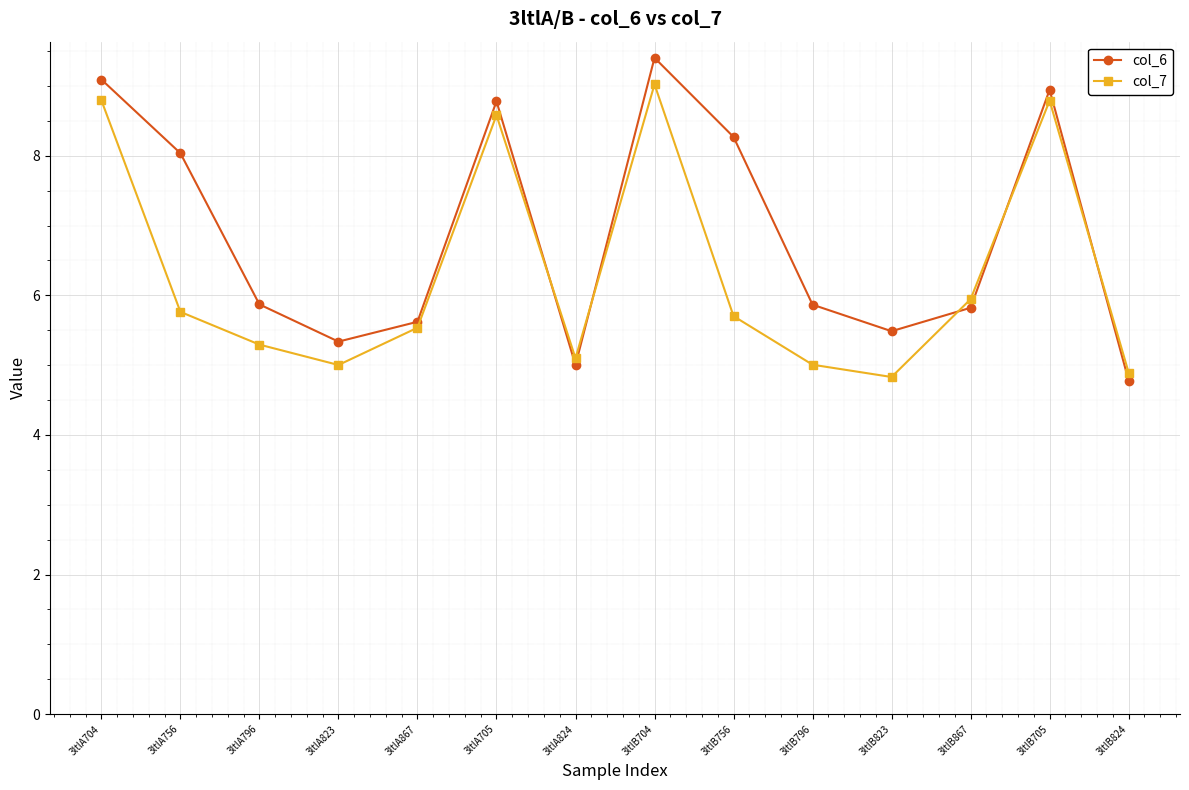

What is the average value of the col_7 series?

6.3